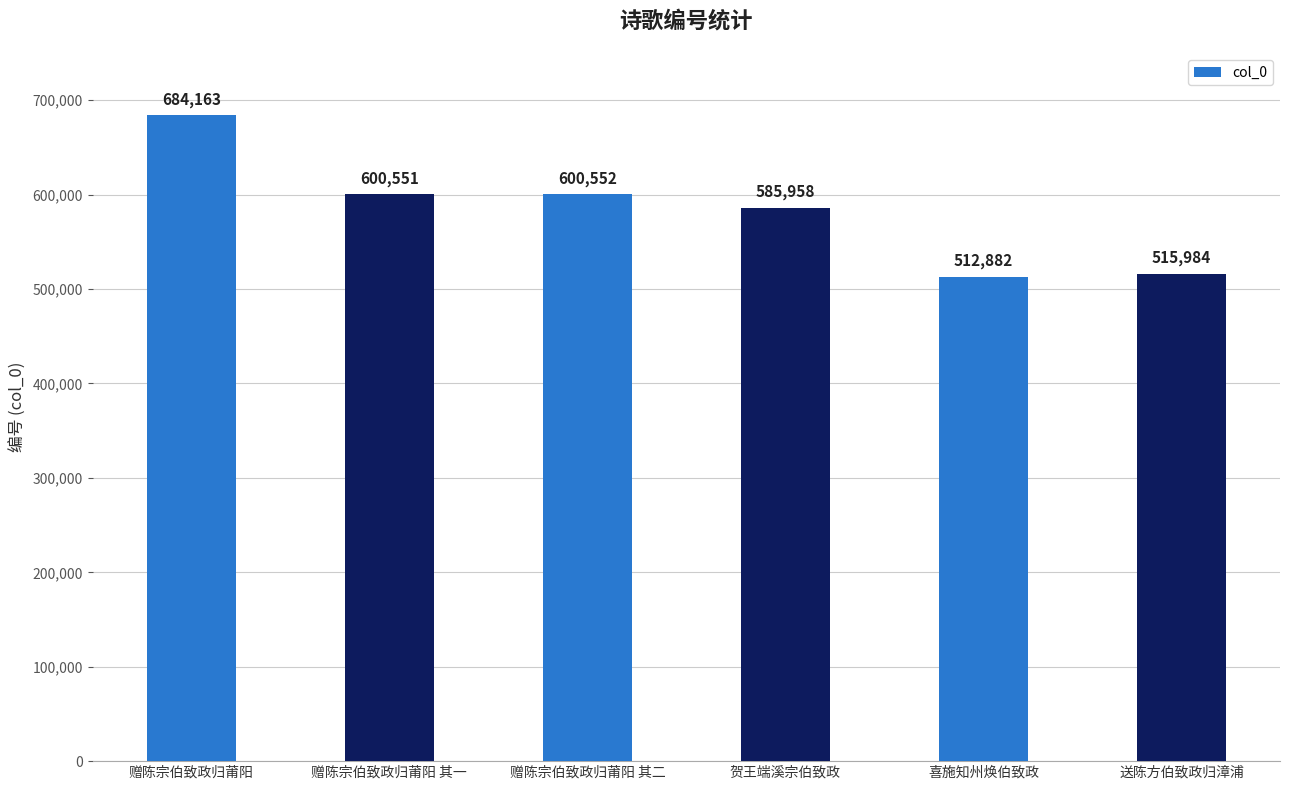

What is the label of the 4th bar from the right?

赠陈宗伯致政归莆阳 其二